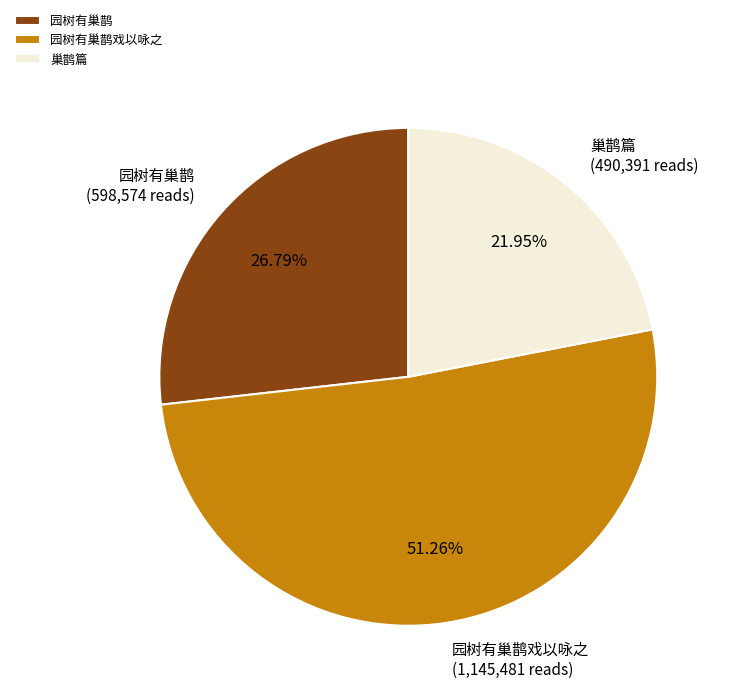

To the nearest percent, what is the combined percentage of 园树有巢鹊 and 巢鹊篇?

49%